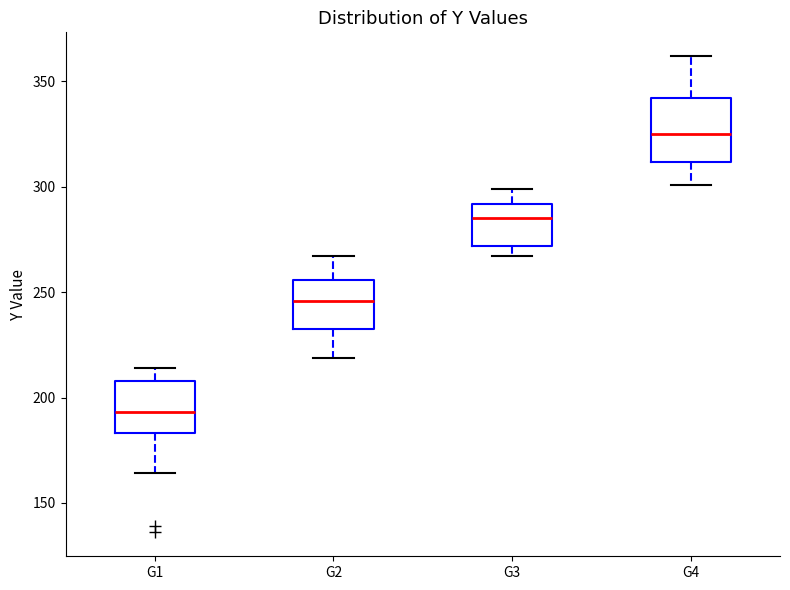

Reading left to right, read every box against the y-axis: the position of its median line, the range the box covers, and the ends of its whiskers. The values are not printed on the chart, so give them approximately, as read against the axis.

G1: median 195, box 185 to 210, whiskers 165 to 215
G2: median 245, box 235 to 255, whiskers 220 to 265
G3: median 285, box 270 to 290, whiskers 265 to 300
G4: median 325, box 310 to 340, whiskers 300 to 360